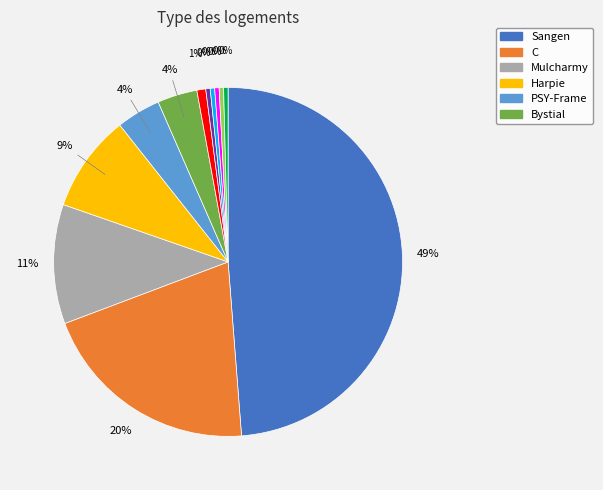

To the nearest percent, what is the average slice percentage?

8%